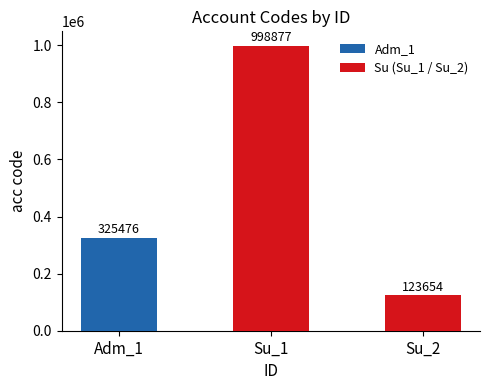

Rank the categories by value from lowest to highest.

Su_2, Adm_1, Su_1